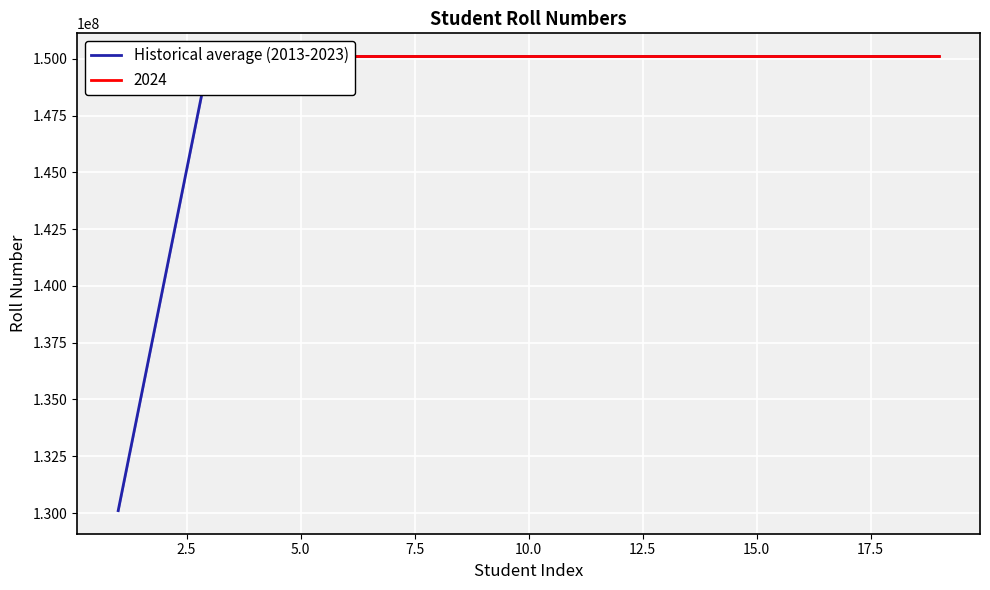

What is the difference between the maximum and minimum values?

19999974